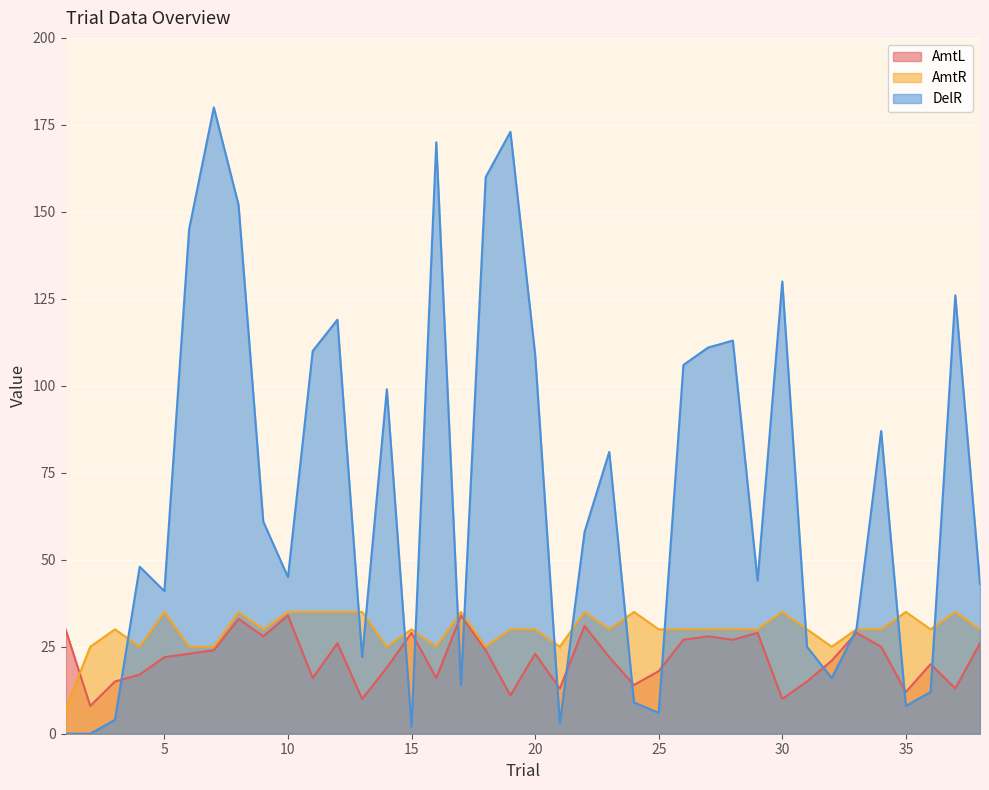

How many lines are shown in the chart?

3